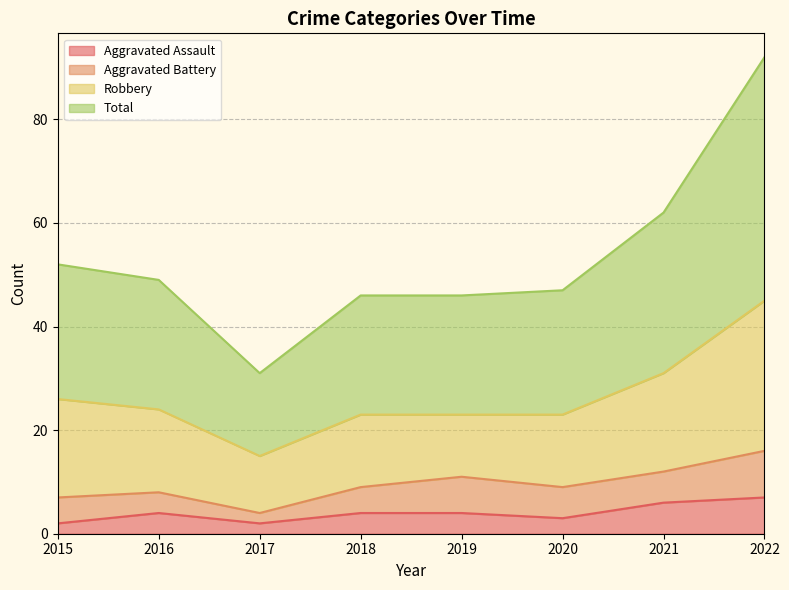

The value of Aggravated Assault at 2021 is 6. True or false?

True